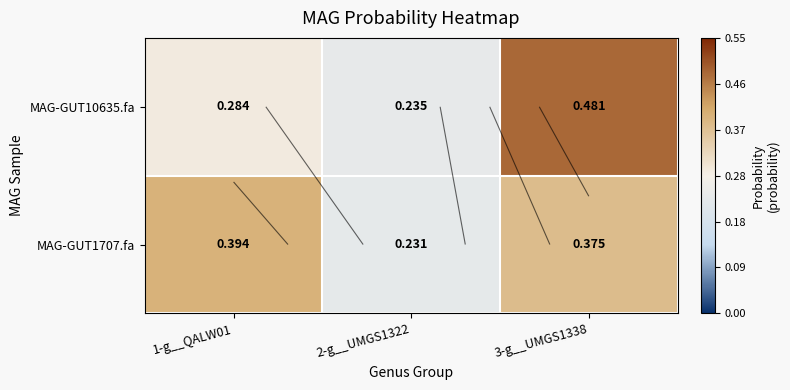

Which has a higher value, 1-g__QALW01 or 2-g__UMGS1322?

1-g__QALW01